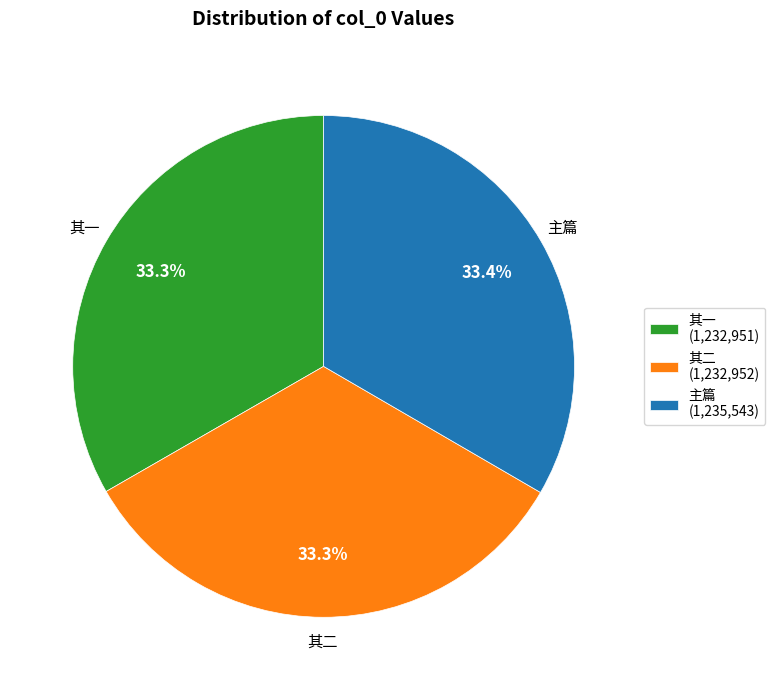

What is the ratio of the value at 其一 (1,232,951) to the value at 主篇 (1,235,543)?

1.0